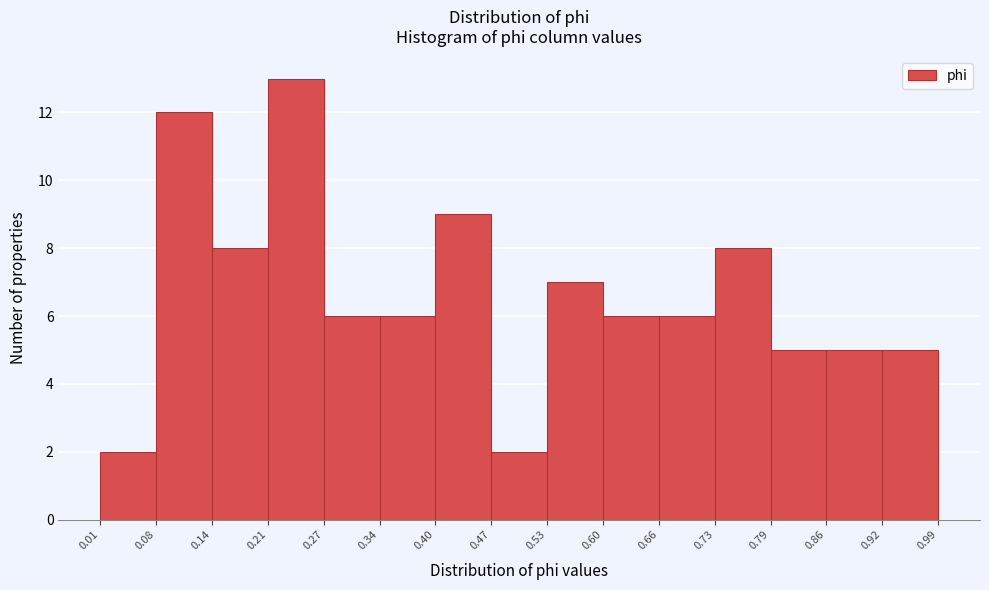

Reading left to right, transcribe this chart: for each bar, give the range it covers on the x-axis and its height. The values are not printed on the chart, so give them approximately, as read against the axis.

0.01 to 0.08: 2
0.08 to 0.14: 12
0.14 to 0.21: 8
0.21 to 0.27: 13
0.27 to 0.34: 6
0.34 to 0.40: 6
0.40 to 0.47: 9
0.47 to 0.53: 2
0.53 to 0.60: 7
0.60 to 0.66: 6
0.66 to 0.73: 6
0.73 to 0.79: 8
0.79 to 0.86: 5
0.86 to 0.92: 5
0.92 to 0.99: 5